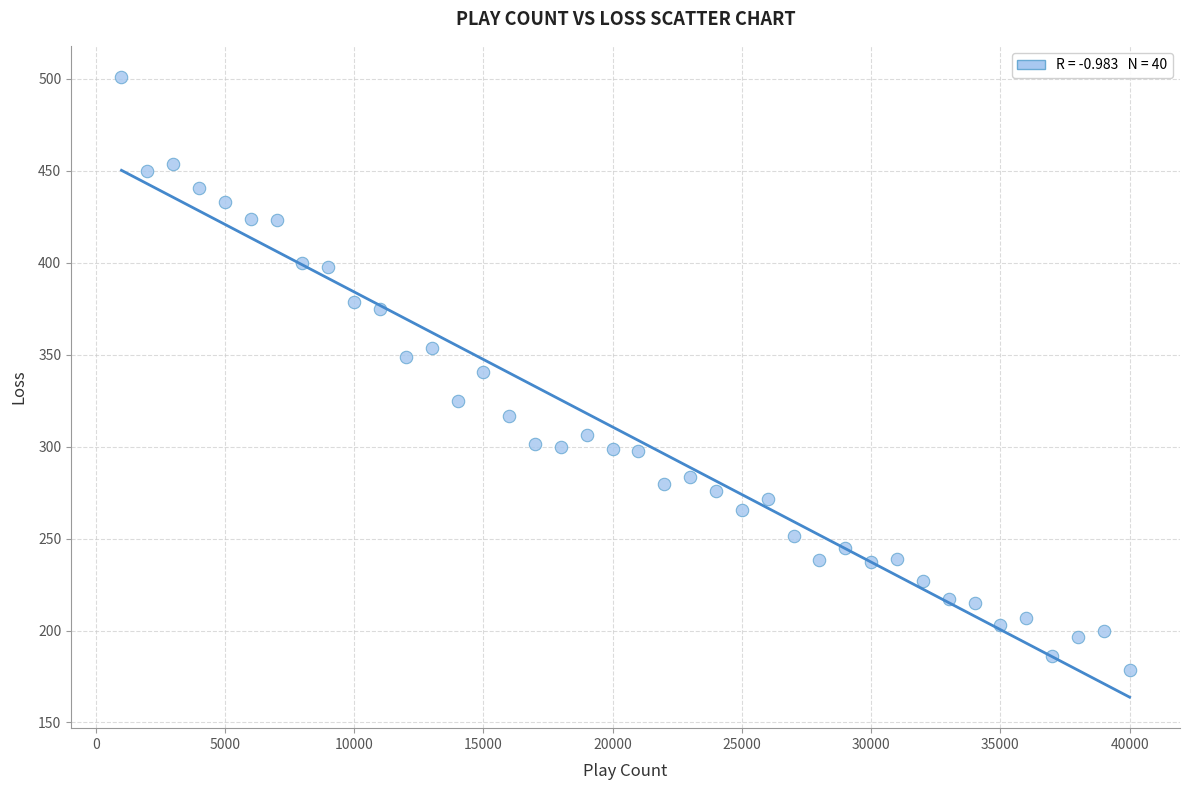

What is the range of Y values (max minus min)?

322.5